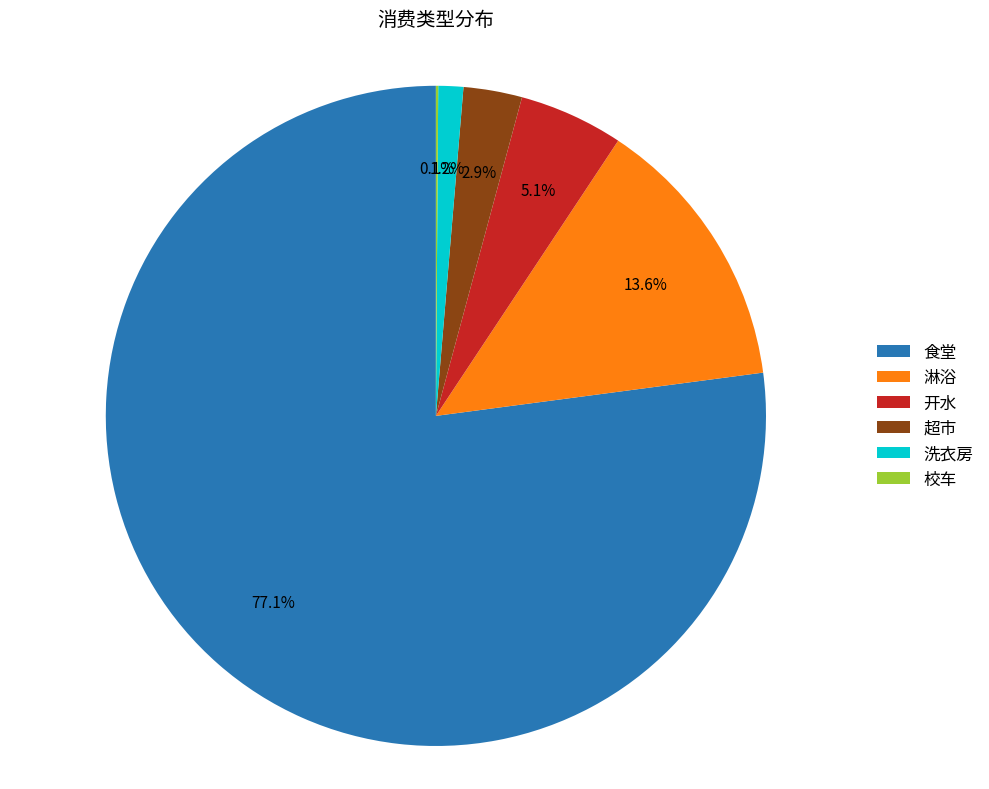

Is there any slice that represents more than half of the pie?

Yes